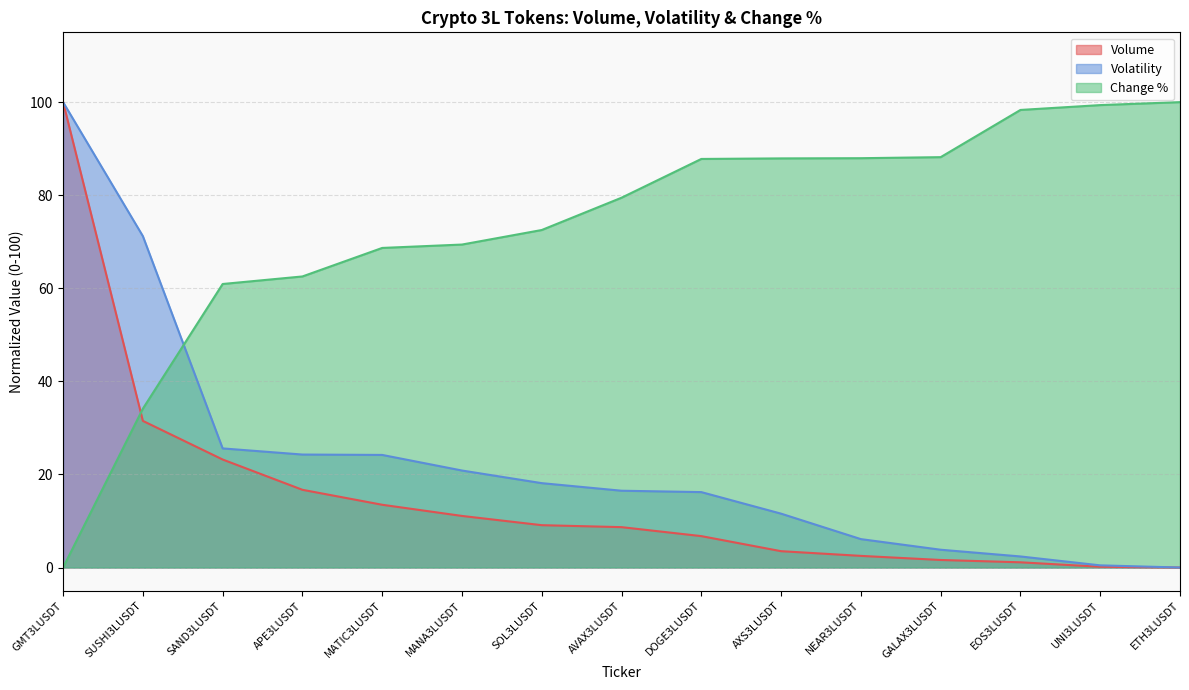

At which label does Change % first exceed 79?

AVAX3LUSDT